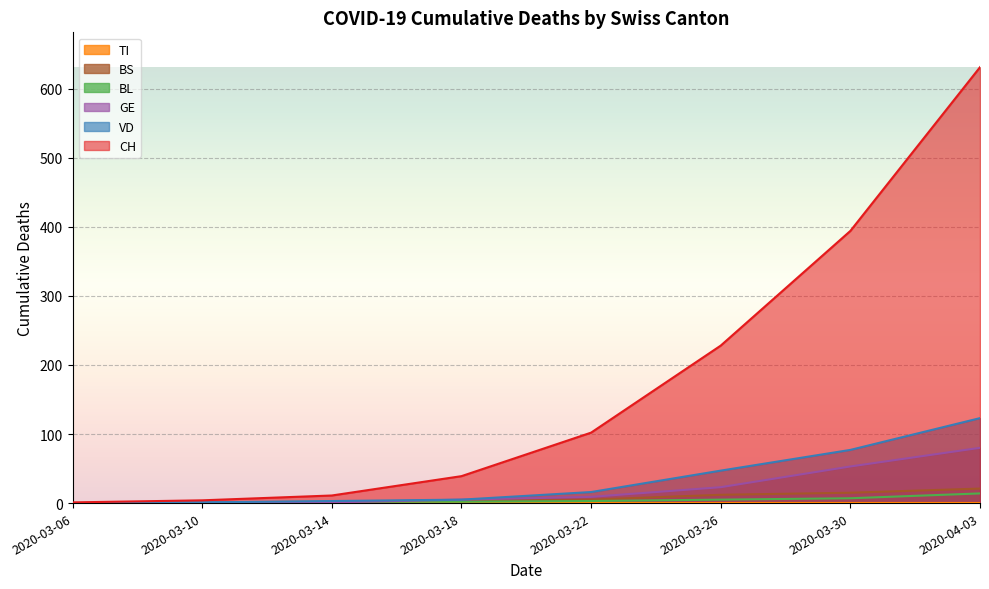

Is the value of VD at 2020-03-06 greater than the value of CH at 2020-03-10?

No